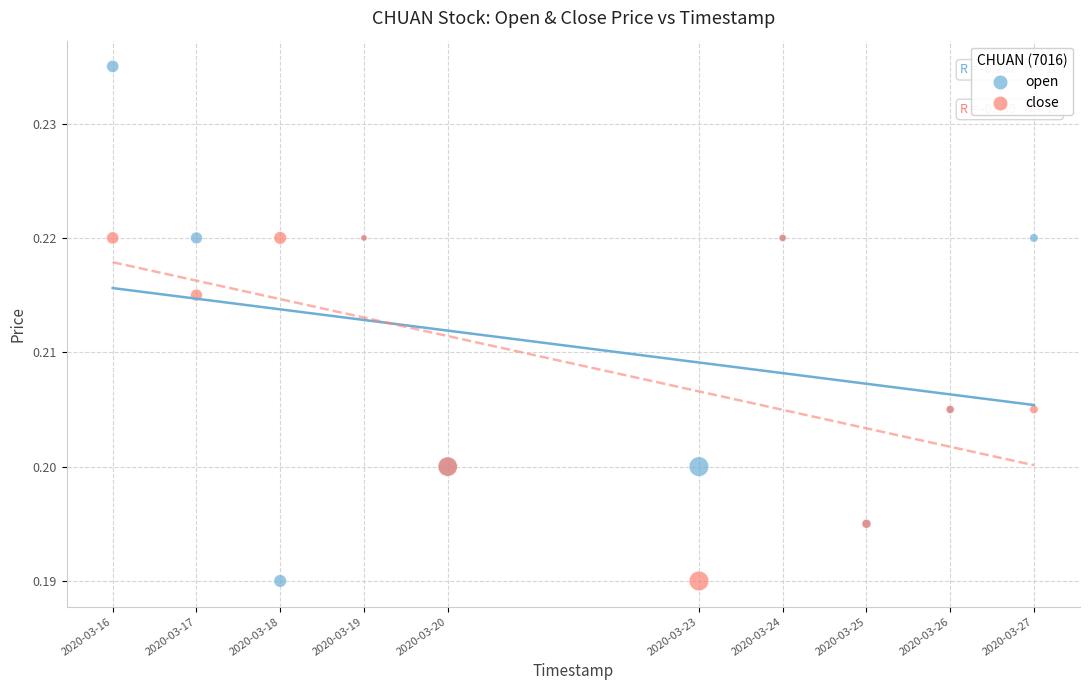

Which series contains the highest Y value?

open